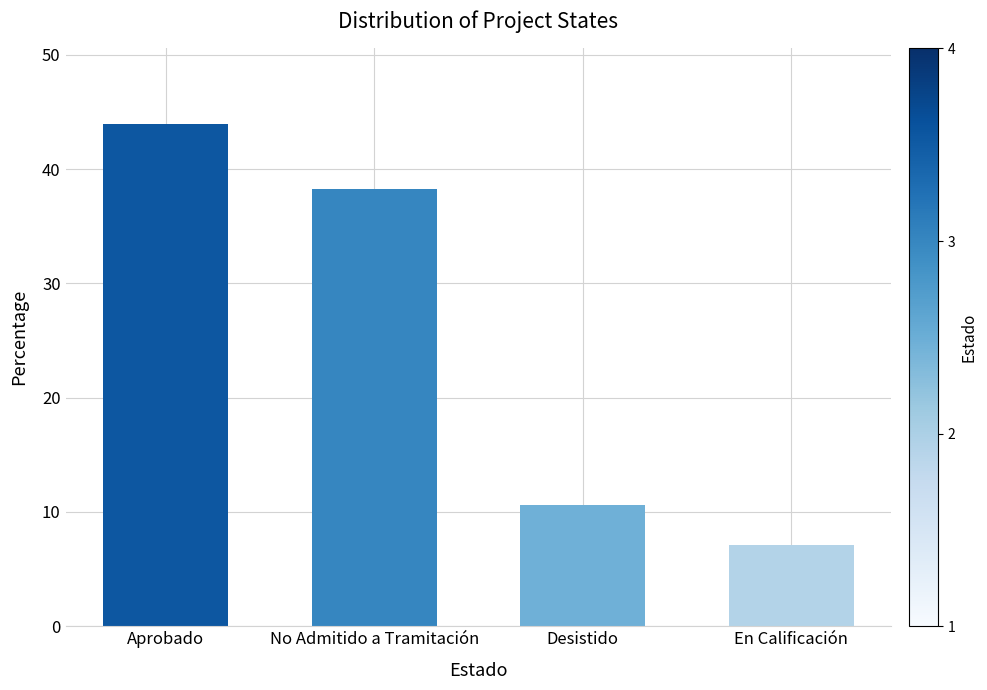

Reading left to right, transcribe all the data shown in this chart.

Aprobado=44.0	No Admitido a Tramitación=38.3	Desistido=10.6	En Calificación=7.1